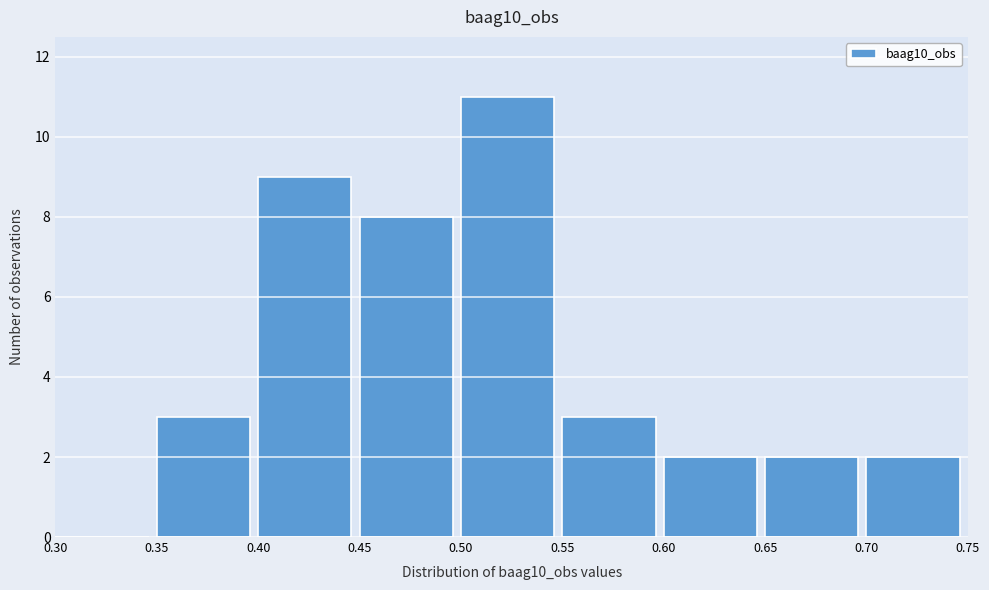

Reading left to right, transcribe this chart: for each bar, give the range it covers on the x-axis and its height. The values are not printed on the chart, so give them approximately, as read against the axis.

0.30 to 0.35: 0
0.35 to 0.40: 3
0.40 to 0.45: 9
0.45 to 0.50: 8
0.50 to 0.55: 11
0.55 to 0.60: 3
0.60 to 0.65: 2
0.65 to 0.70: 2
0.70 to 0.75: 2